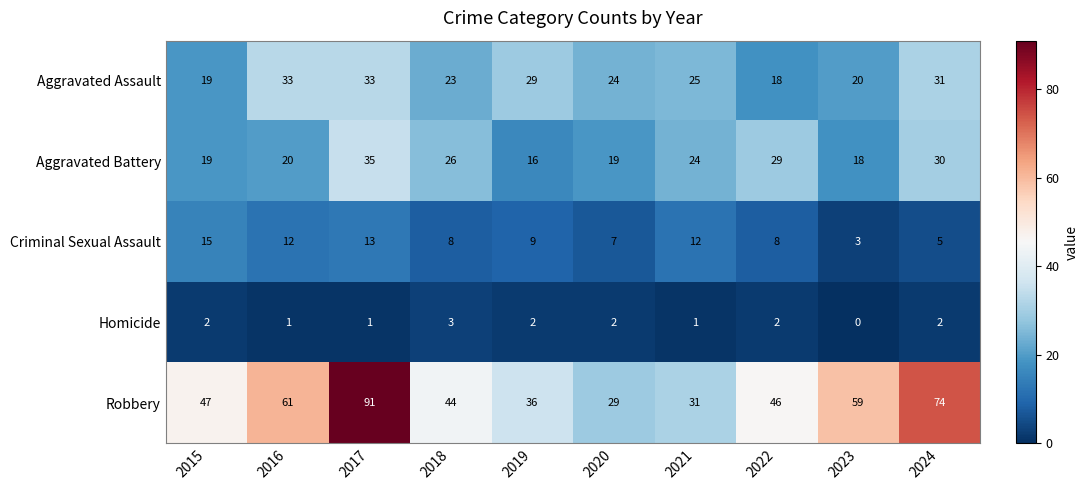

True or false: Homicide has a value of 1 at 2020.

False